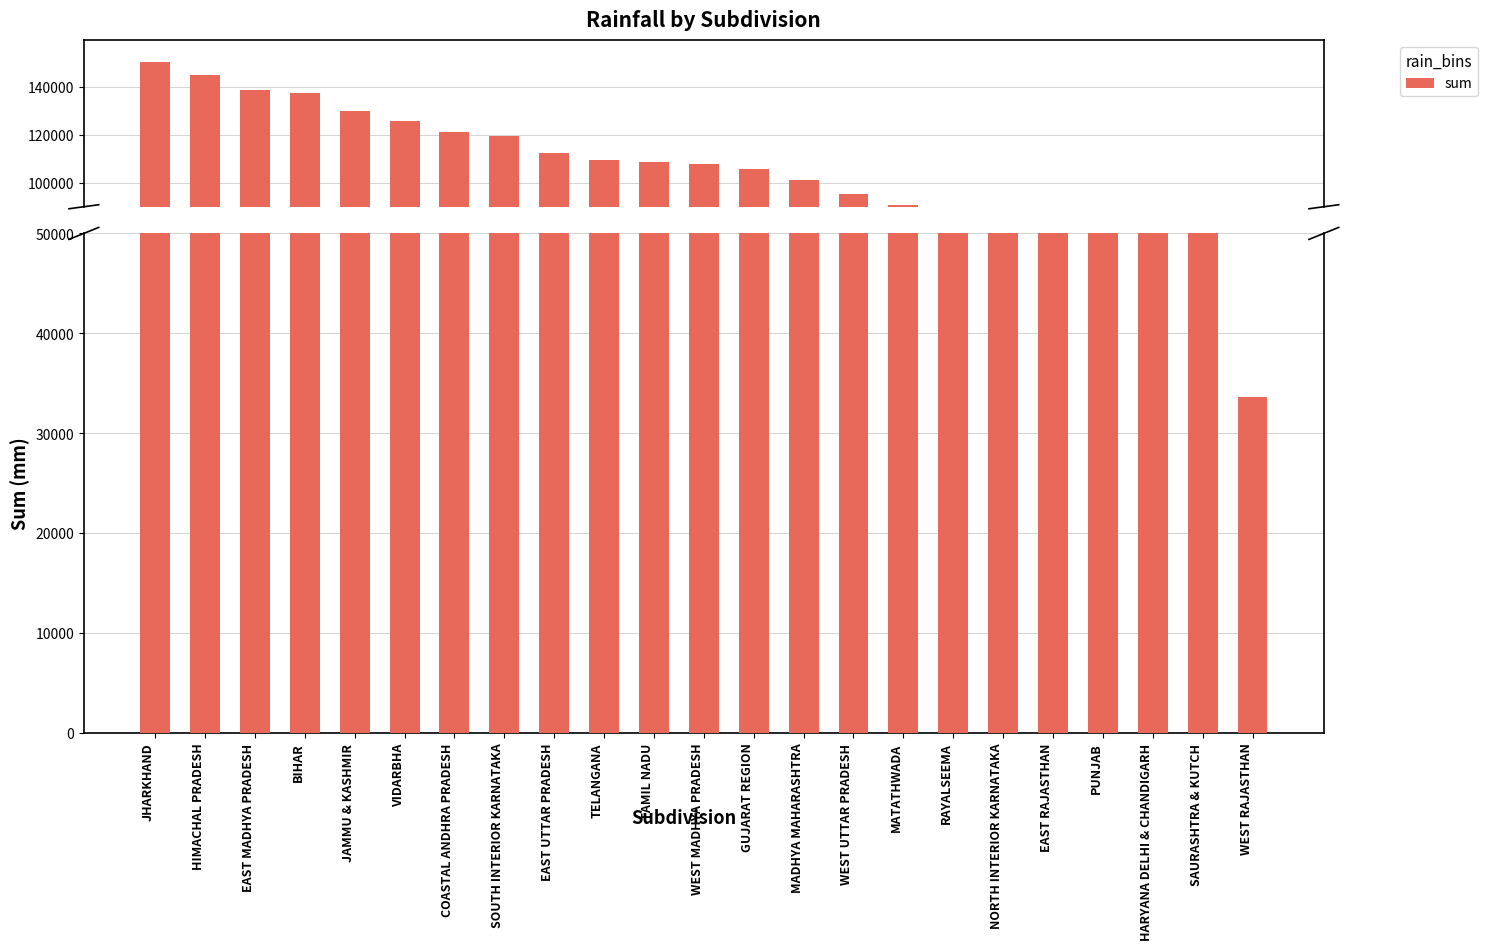

List the labels in order of value, smallest first.

WEST RAJASTHAN, SAURASHTRA & KUTCH, HARYANA DELHI & CHANDIGARH, PUNJAB, EAST RAJASTHAN, NORTH INTERIOR KARNATAKA, RAYALSEEMA, MATATHWADA, WEST UTTAR PRADESH, MADHYA MAHARASHTRA, GUJARAT REGION, WEST MADHYA PRADESH, TAMIL NADU, TELANGANA, EAST UTTAR PRADESH, SOUTH INTERIOR KARNATAKA, COASTAL ANDHRA PRADESH, VIDARBHA, JAMMU & KASHMIR, BIHAR, EAST MADHYA PRADESH, HIMACHAL PRADESH, JHARKHAND